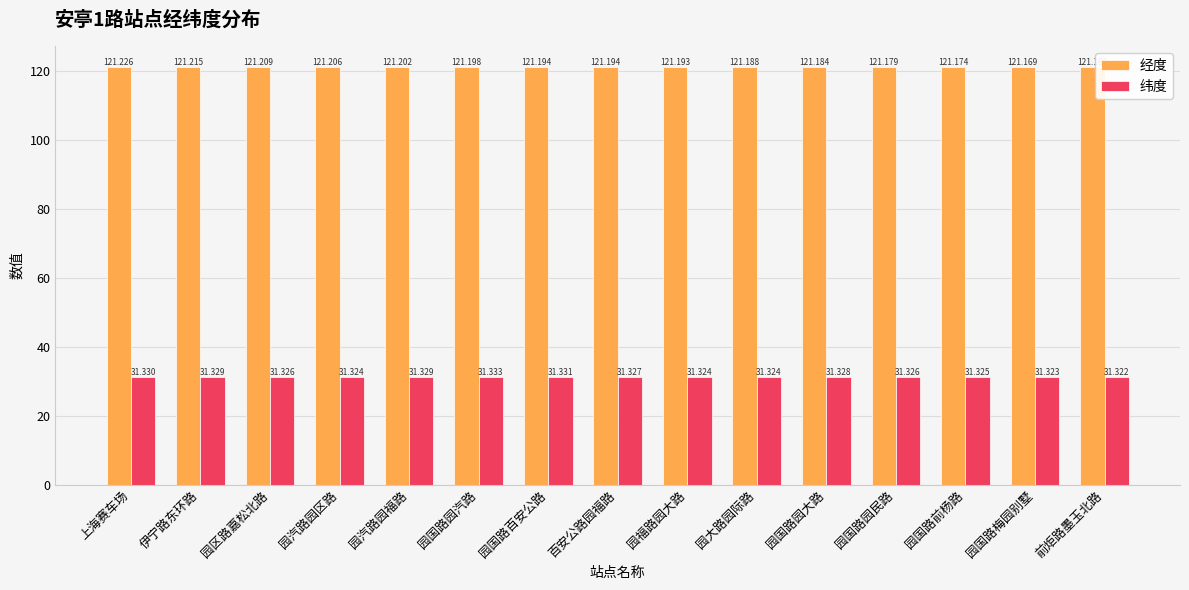

What is the sum of the 纬度 values at 前炬路墨玉北路 and 园国路前杨路?

62.6